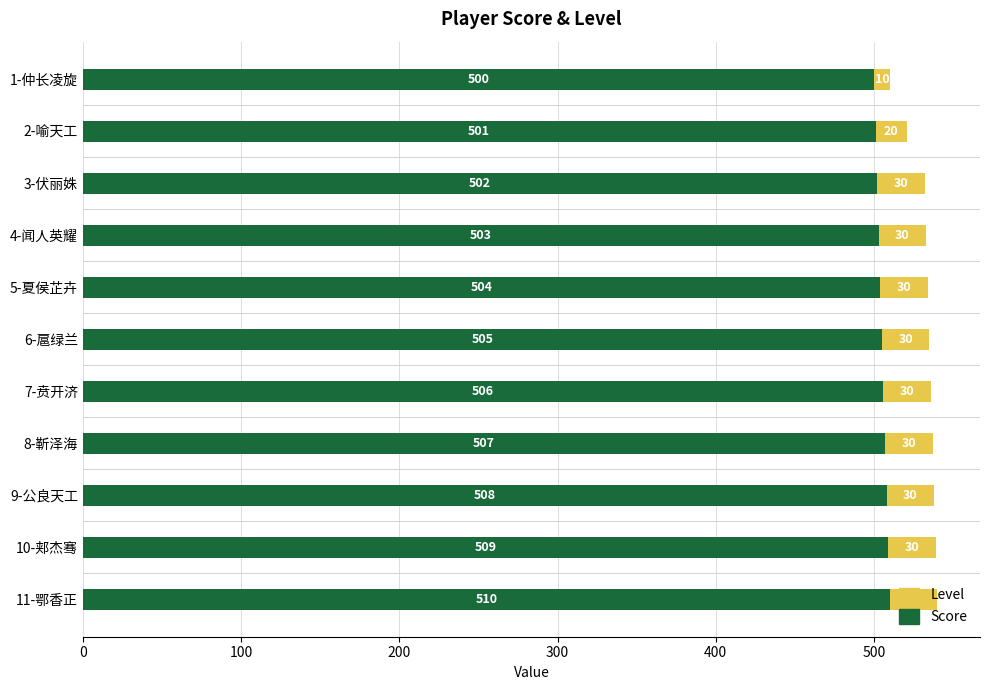

What is the sum of all Score values?

5555